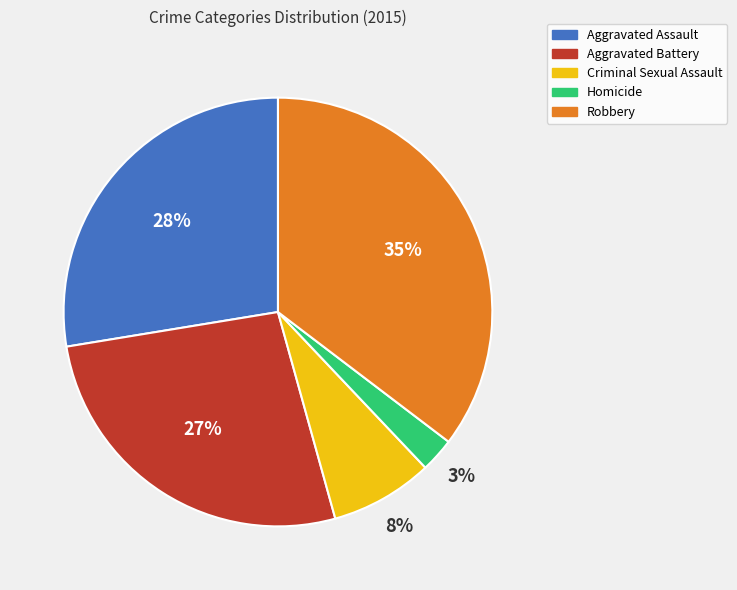

Is there any slice that represents more than half of the pie?

No